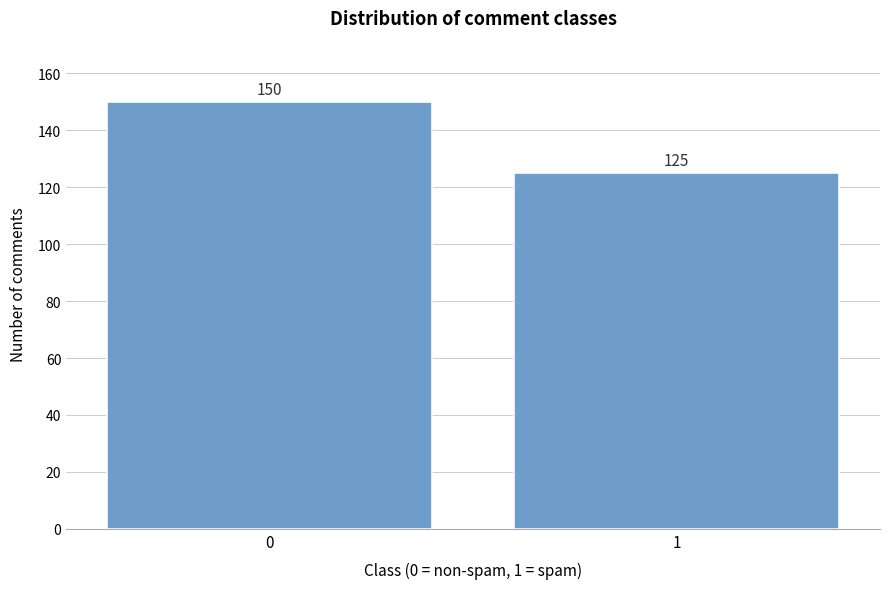

Reading left to right, what are all the values shown in this chart?

0=150	1=125